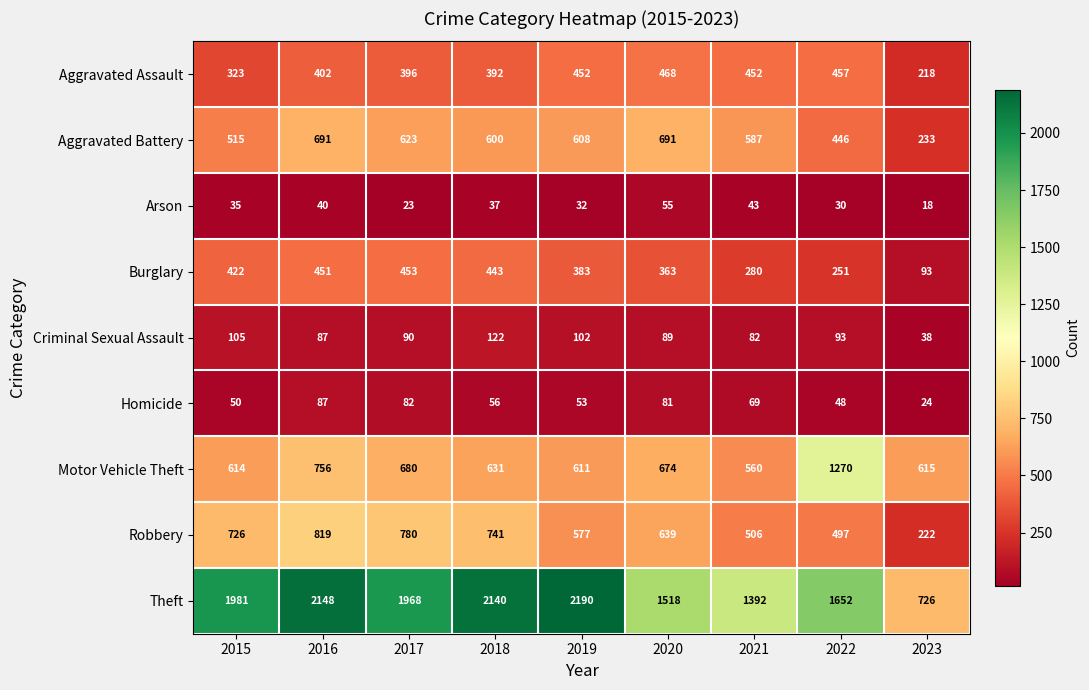

The Aggravated Assault series shows 268 at 2019. True or false?

False